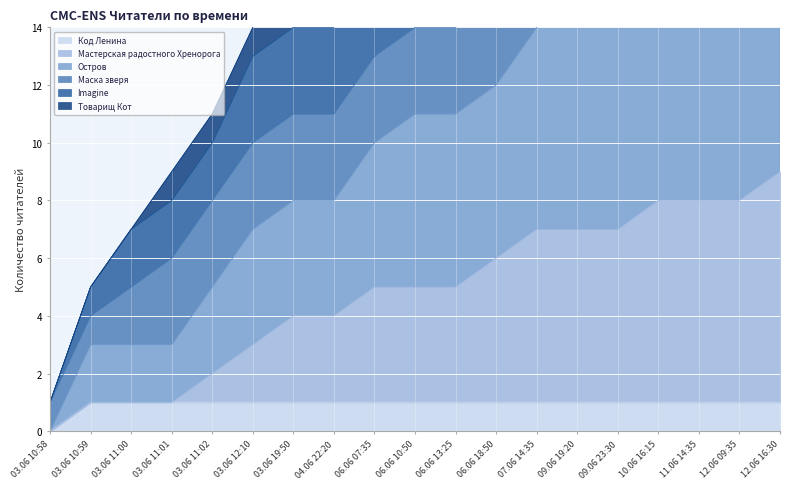

What is the maximum value shown in the chart?

34